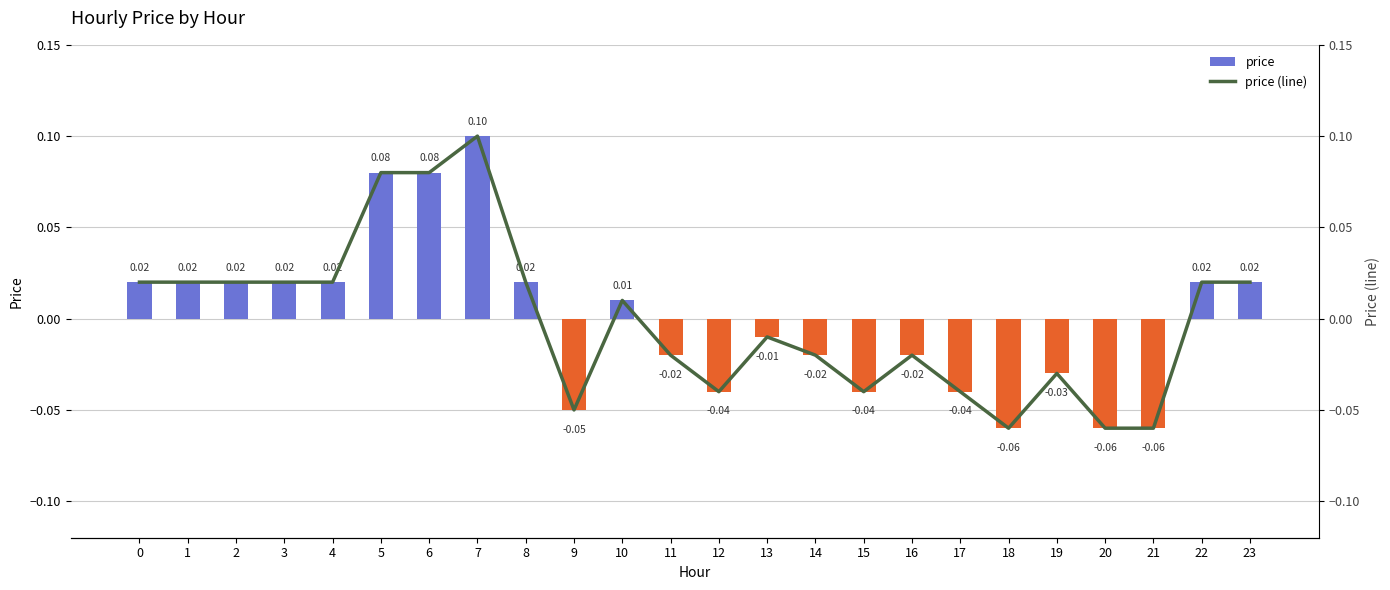

At which label does price (line) reach its peak?

7